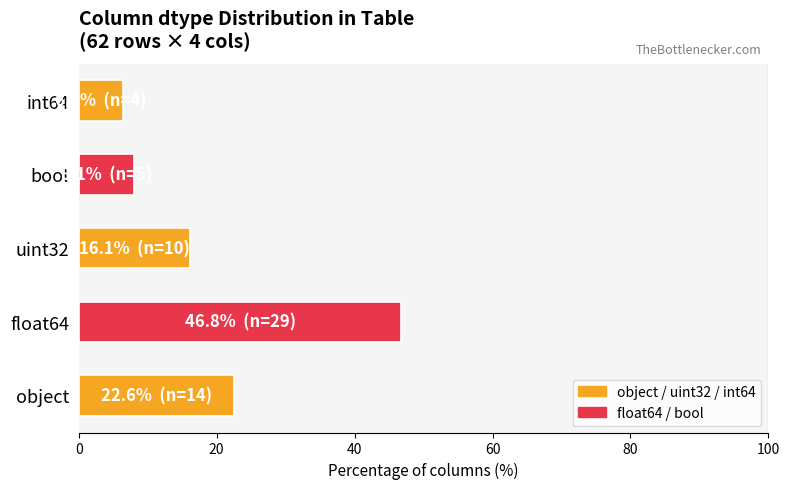

The value at object is 22.6. True or false?

True